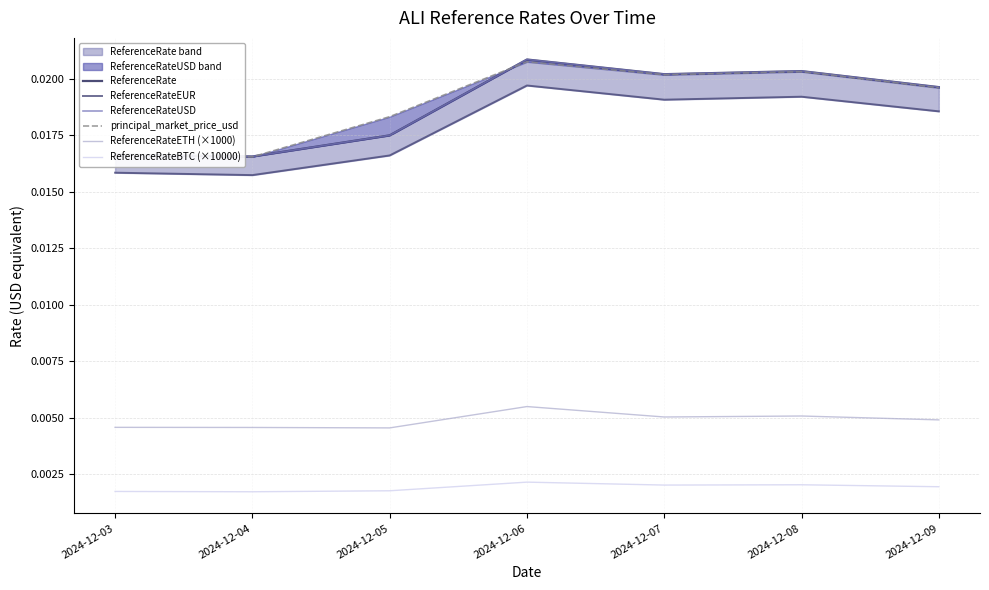

How many series are shown in this chart?

6